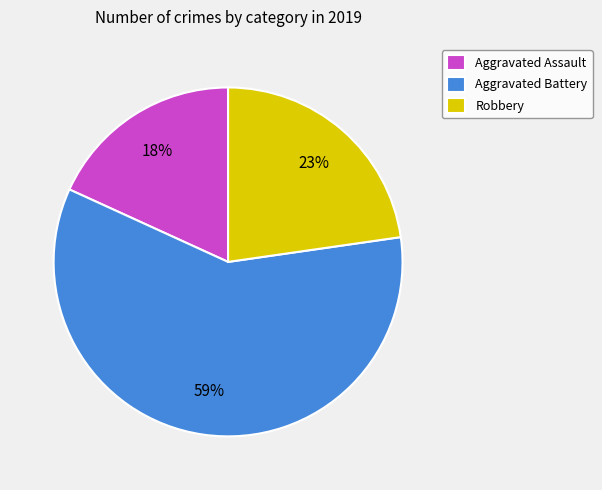

What percentage is the Robbery slice, to the nearest percent?

23%